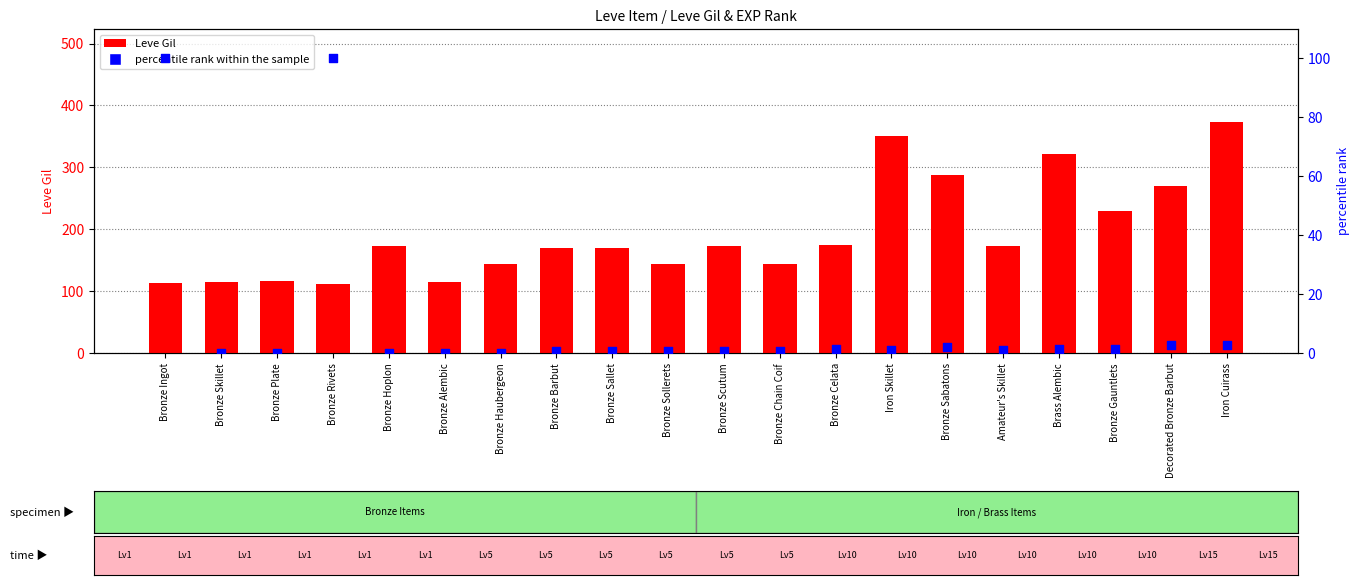

Is the value of Leve Gil at Bronze Barbut greater than the value of percentile rank within the sample at Bronze Scutum?

Yes